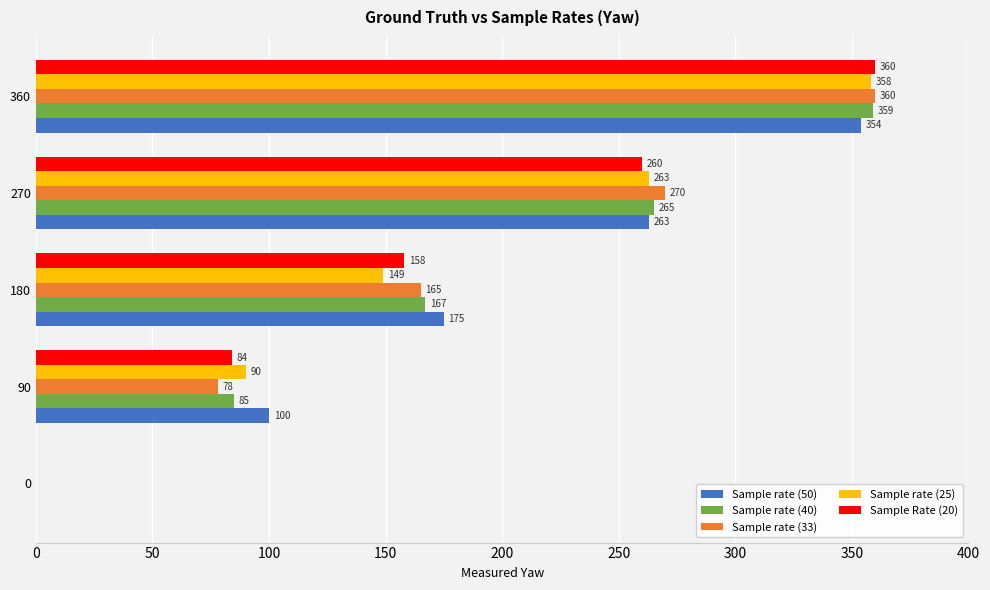

Between 0 and 180, which series saw the biggest shift?

Sample rate (50)